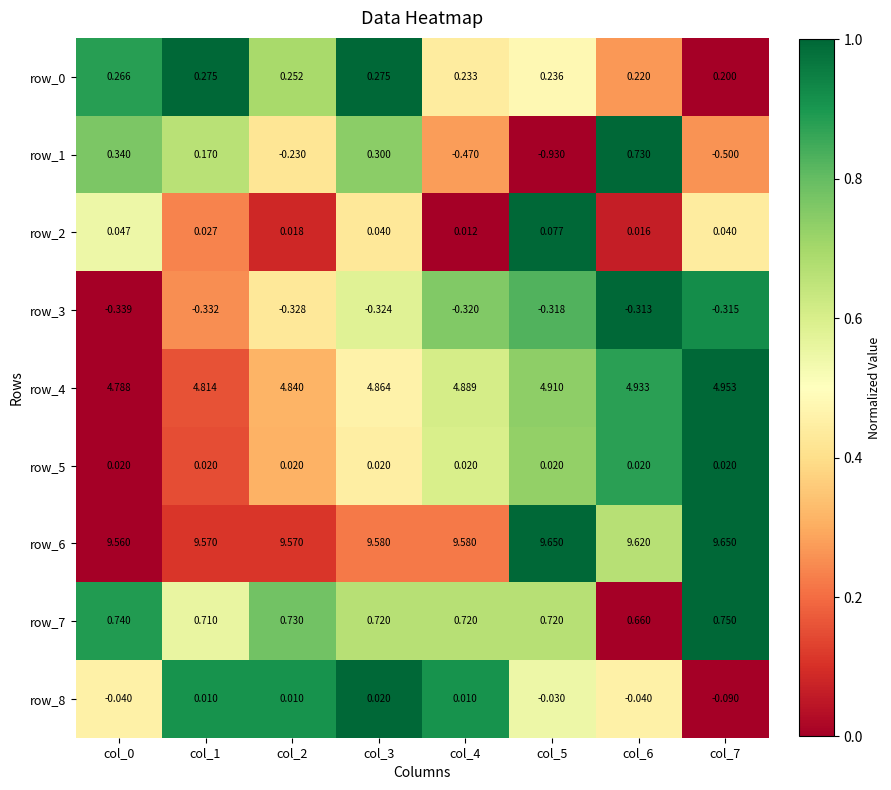

Is the value of row_0 at col_6 greater than the value of row_1 at col_0?

No